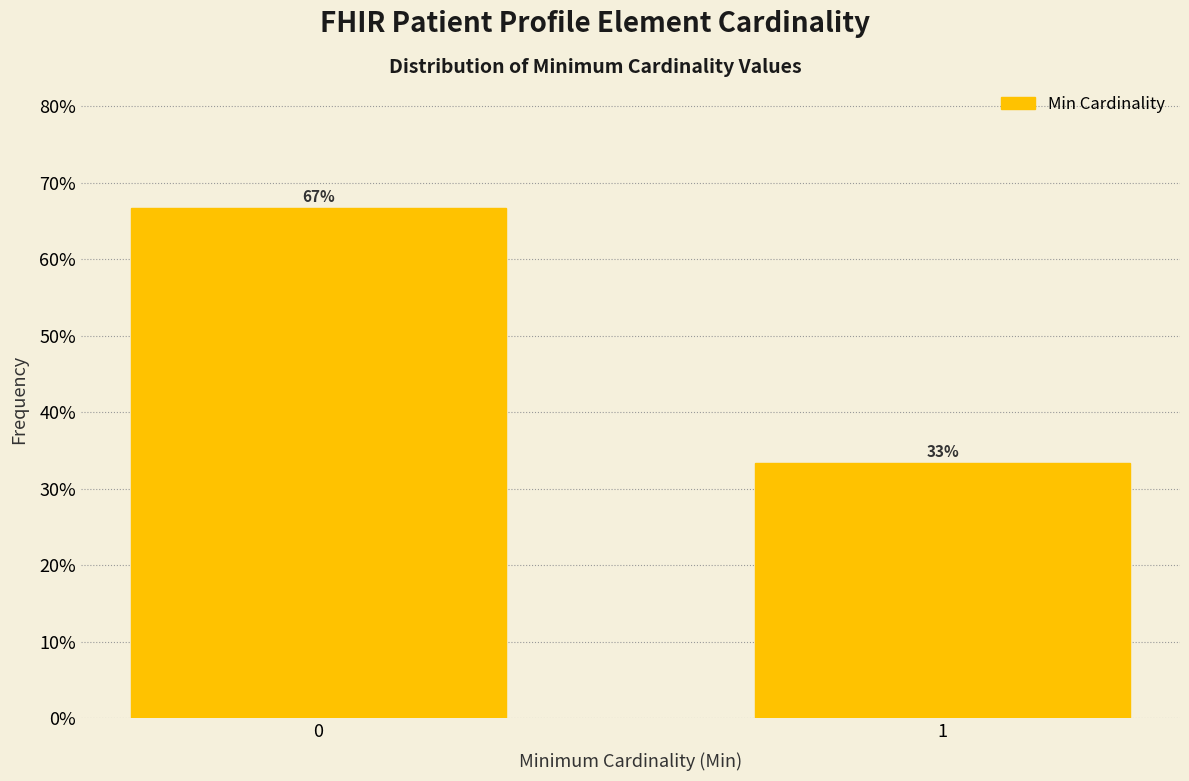

What is the maximum value shown in the chart?

66.7